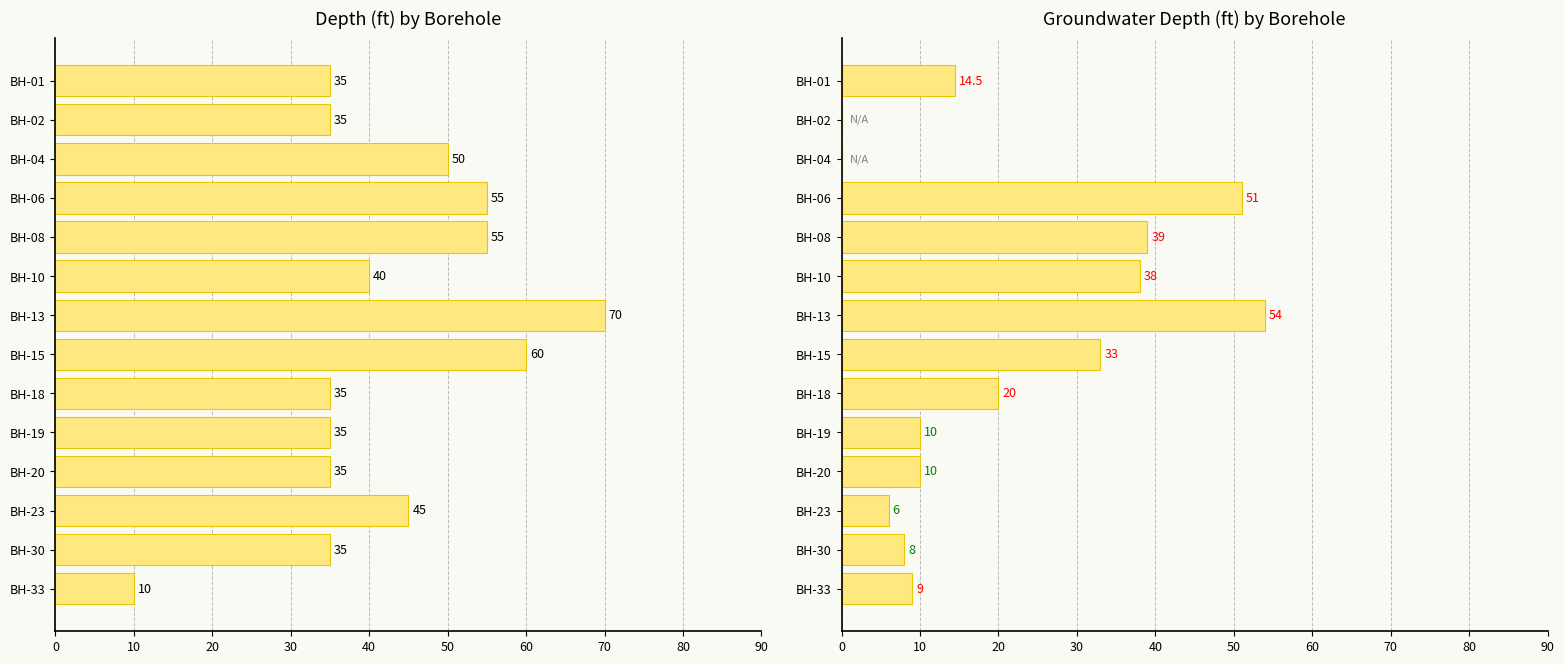

Is the value of Groundwater Depth (ft) at BH-02 greater than the value of Depth (ft) at BH-08?

No